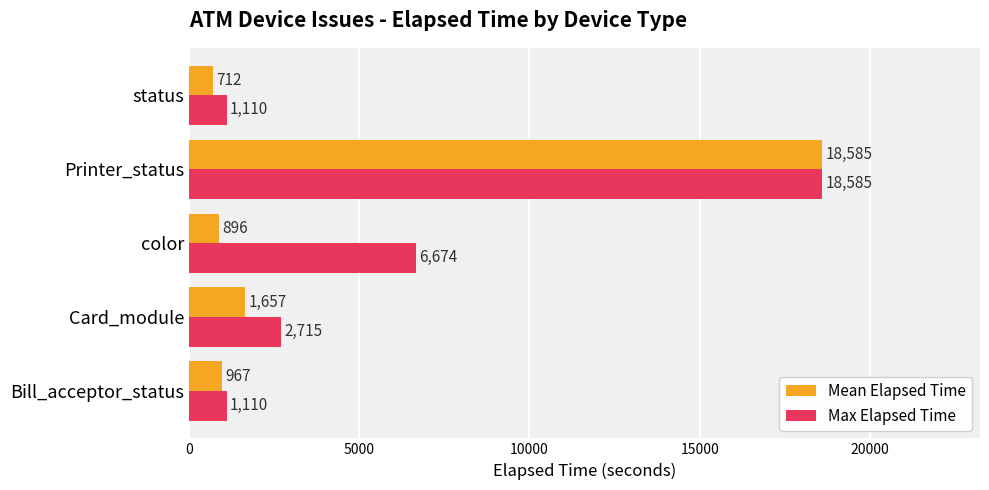

True or false: Max Elapsed Time has a value of 8776 at color.

False